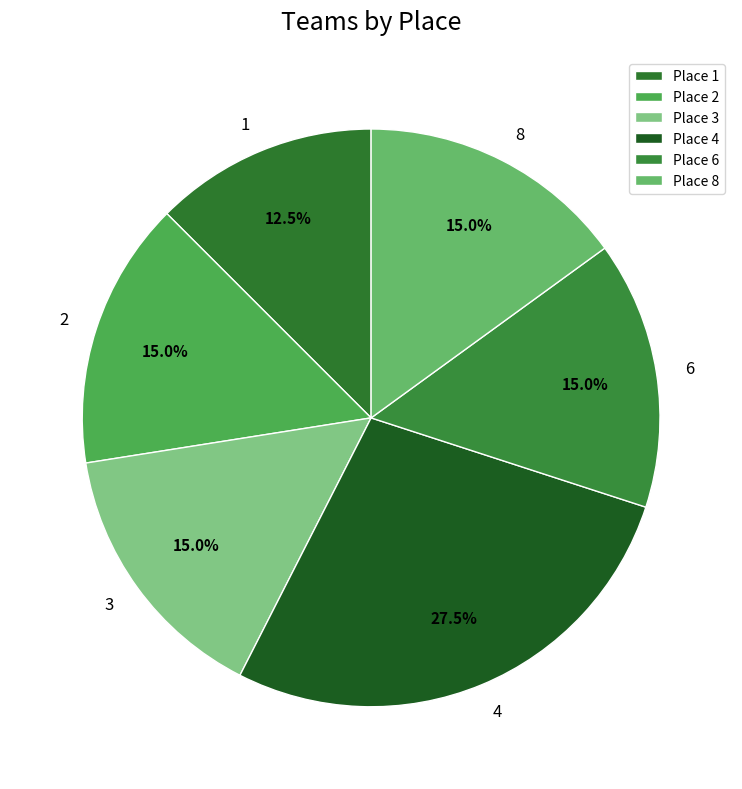

Rank the categories by value from highest to lowest.

4, 2, 3, 6, 8, 1